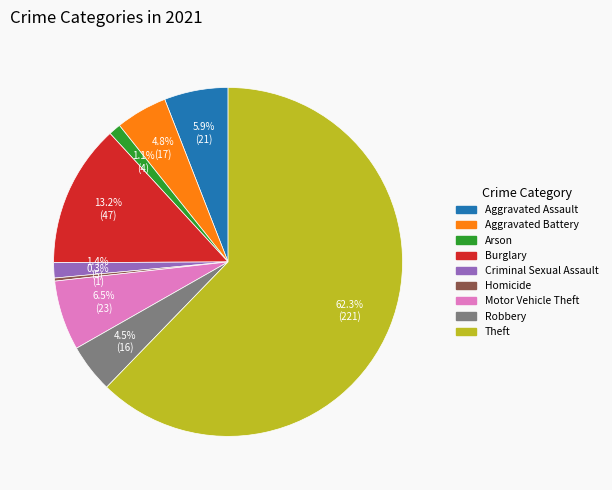

To the nearest percent, what is the difference between the largest and smallest slice percentages?

62%